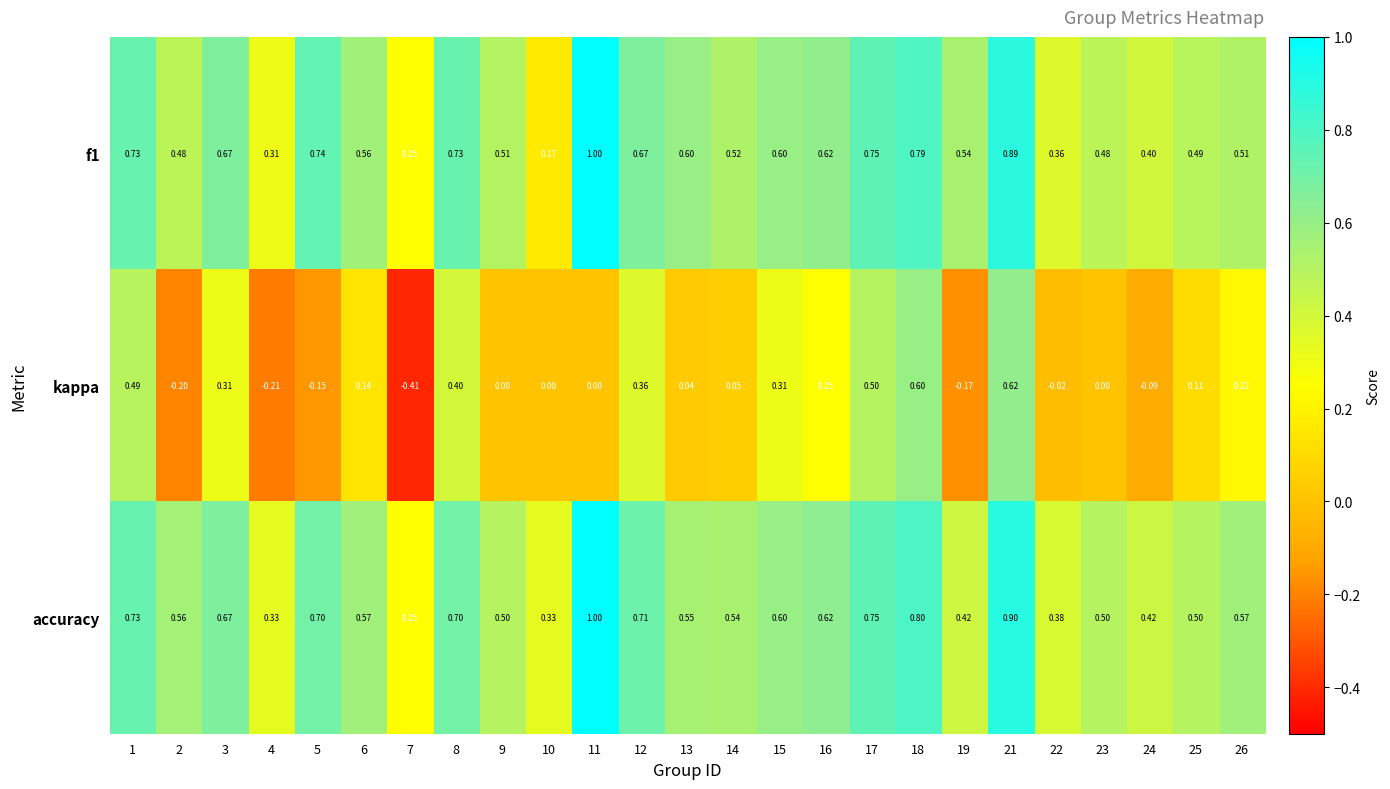

How many data points does each series have?

25